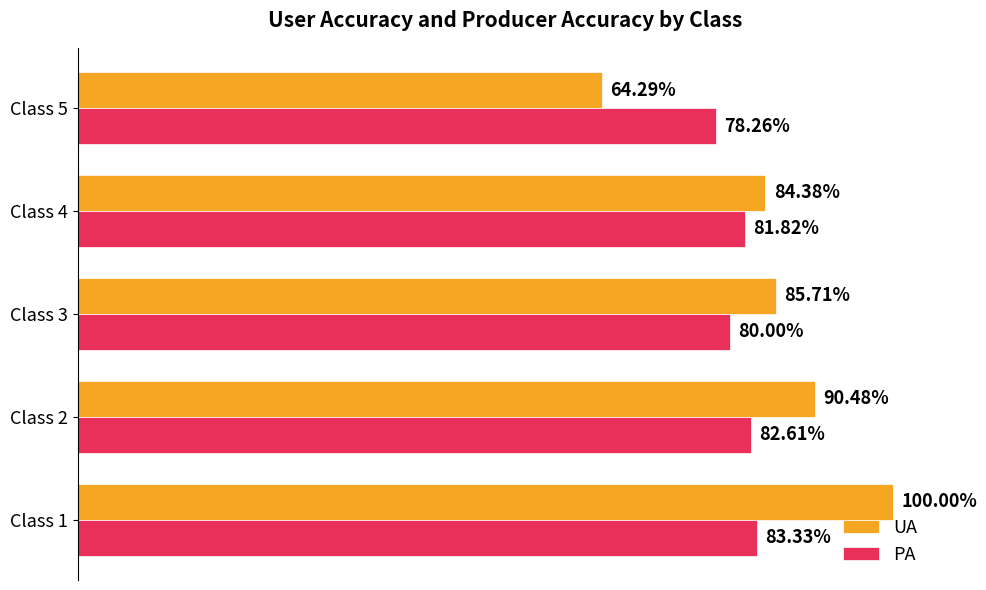

What is the value of the PA bar at the 4th from the left?

0.8